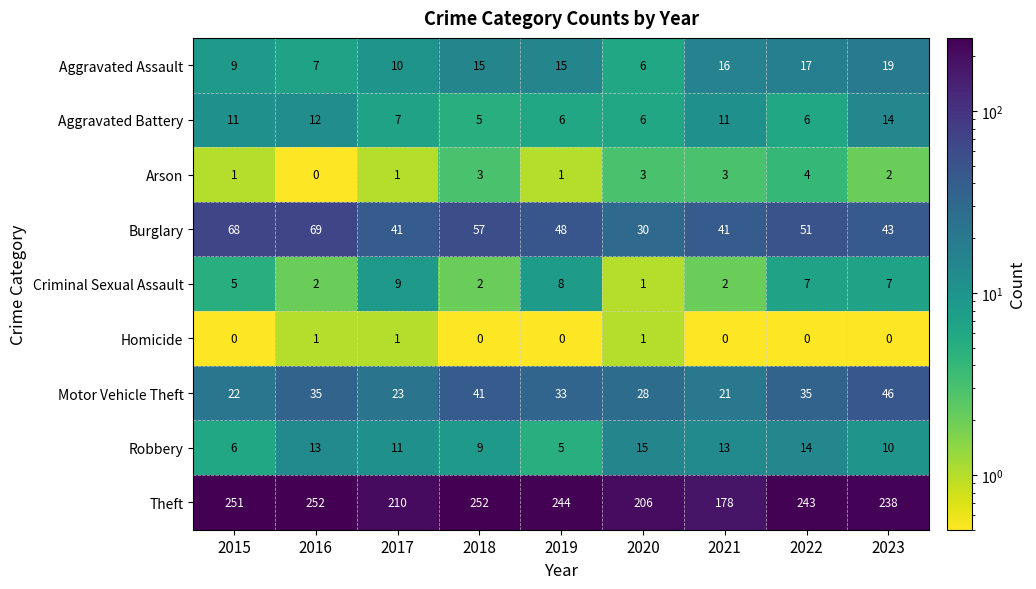

Is it true that Robbery equals 14 at 2022?

True